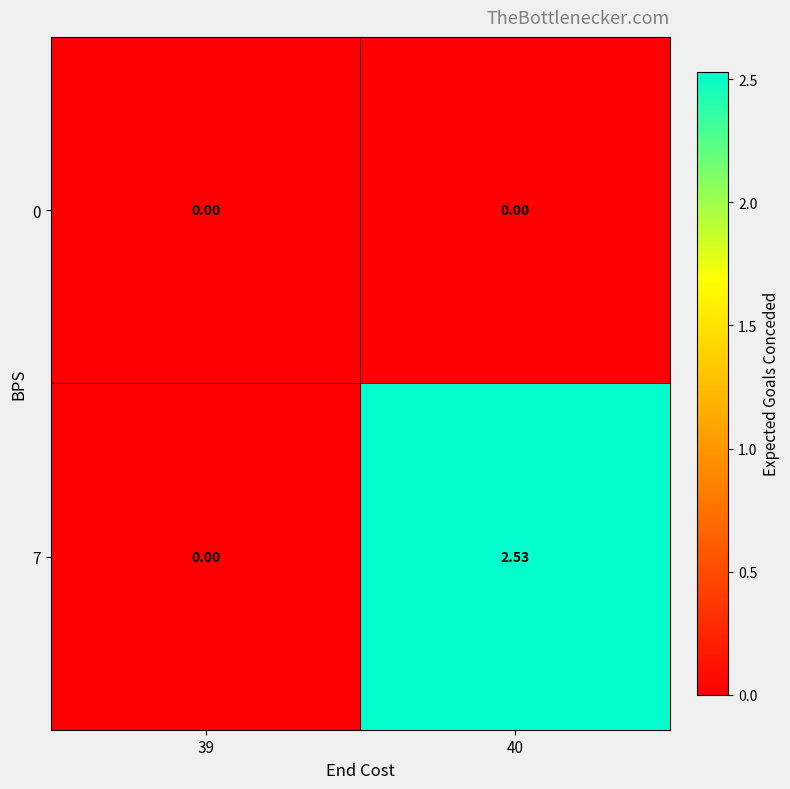

Is the value of 7 at 40 greater than the value of 0 at 40?

Yes